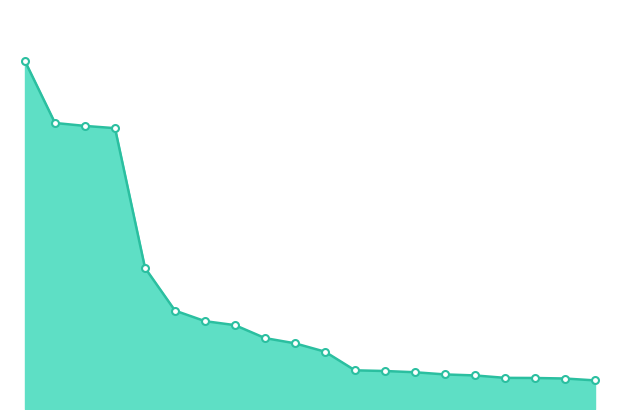

Does the chart have visible grid lines?

No